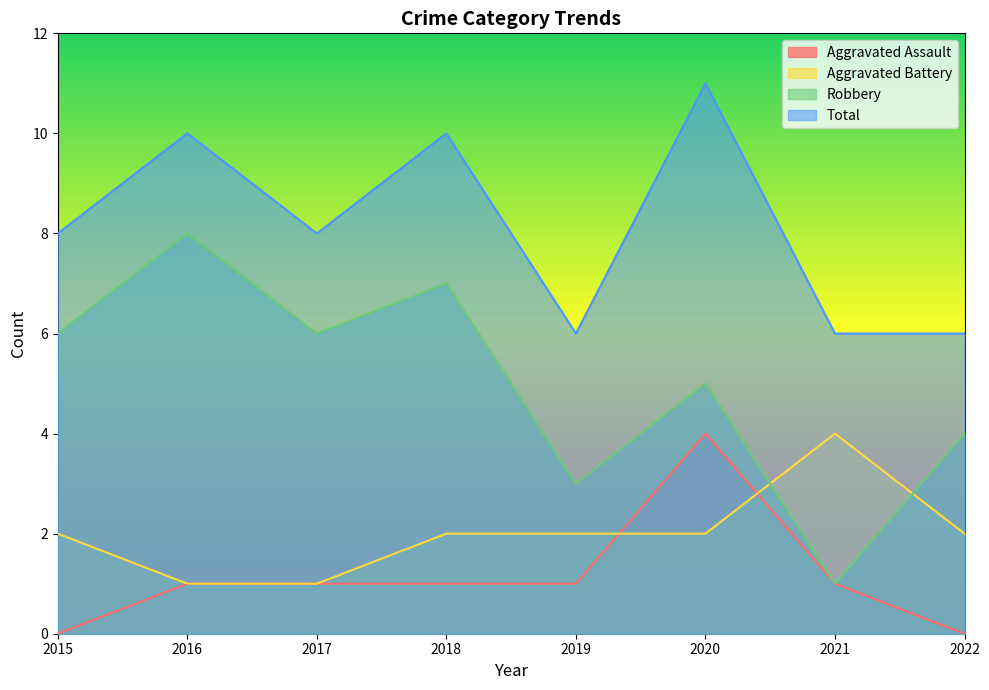

Reading left to right, transcribe all the data shown in this chart.

Aggravated Assault: 2015=0	2016=1	2017=1	2018=1	2019=1	2020=4	2021=1	2022=0
Aggravated Battery: 2015=2	2016=1	2017=1	2018=2	2019=2	2020=2	2021=4	2022=2
Robbery: 2015=6	2016=8	2017=6	2018=7	2019=3	2020=5	2021=1	2022=4
Total: 2015=8	2016=10	2017=8	2018=10	2019=6	2020=11	2021=6	2022=6